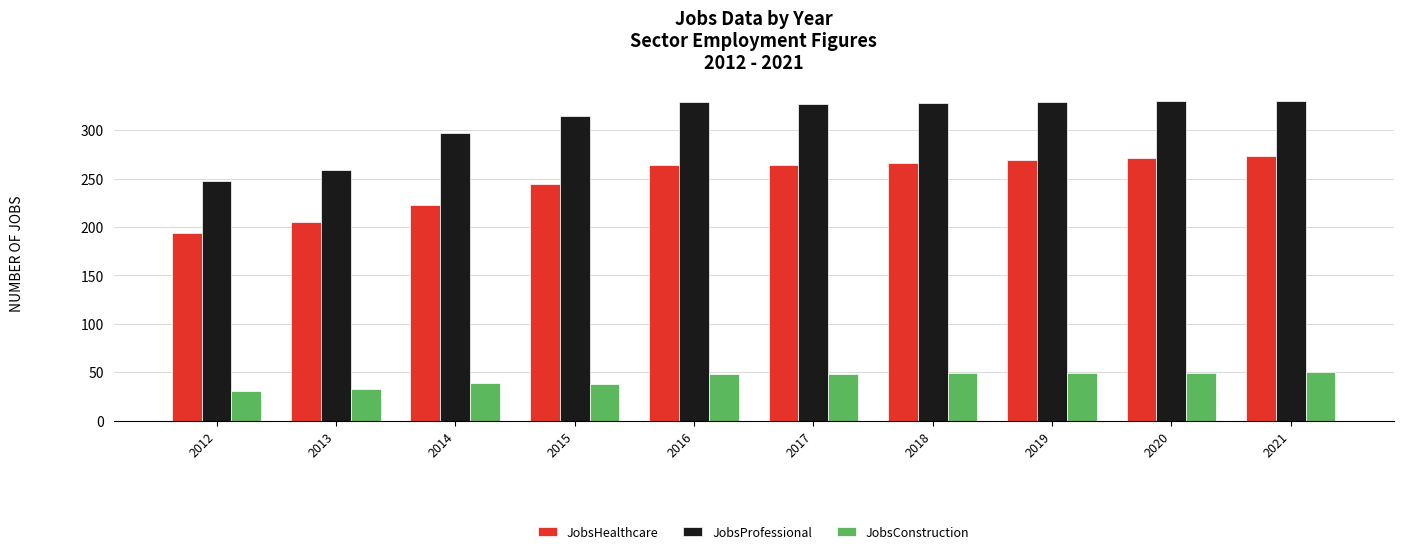

What is the sum of the JobsProfessional values at 2019 and 2021?

659